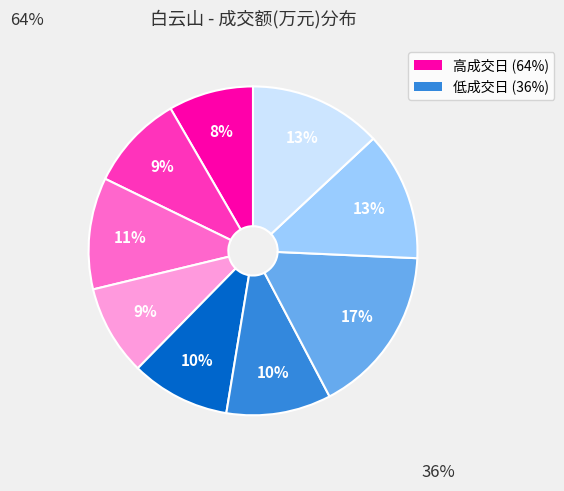

To the nearest percent, what is the average slice percentage?

11%